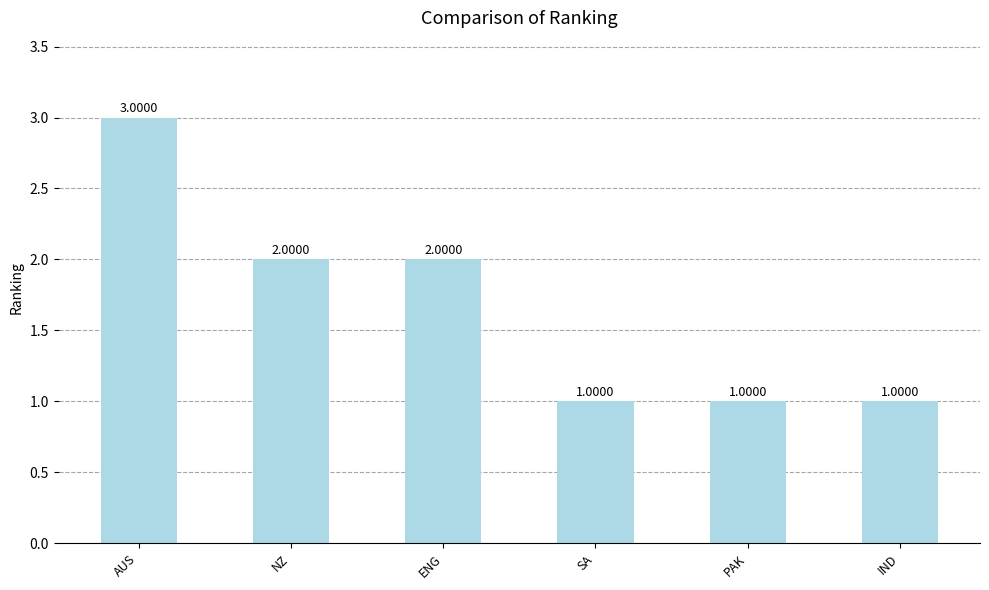

What is the difference between the second highest and second lowest values?

1